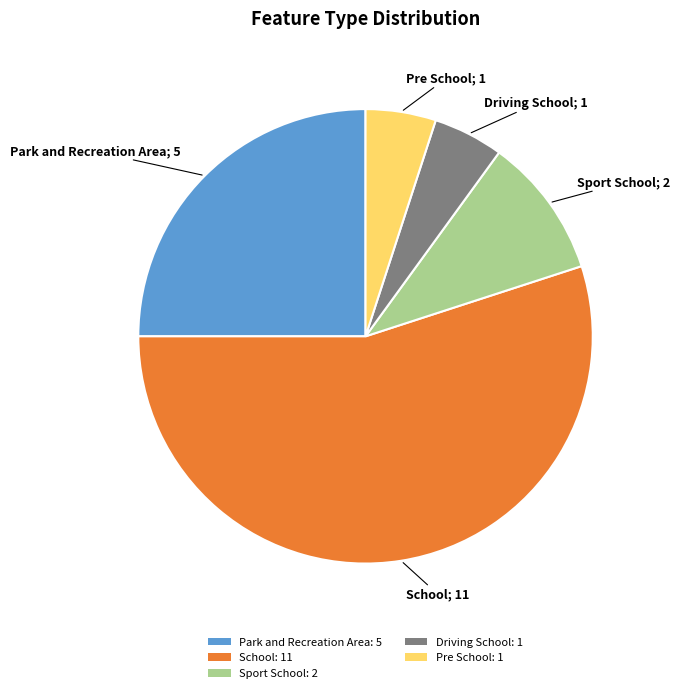

True or false: Sport School accounts for 10% of the total.

True